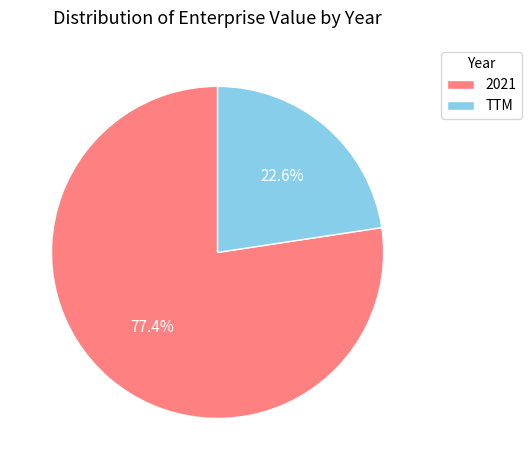

What is the ratio of the value at TTM to the value at 2021?

0.3